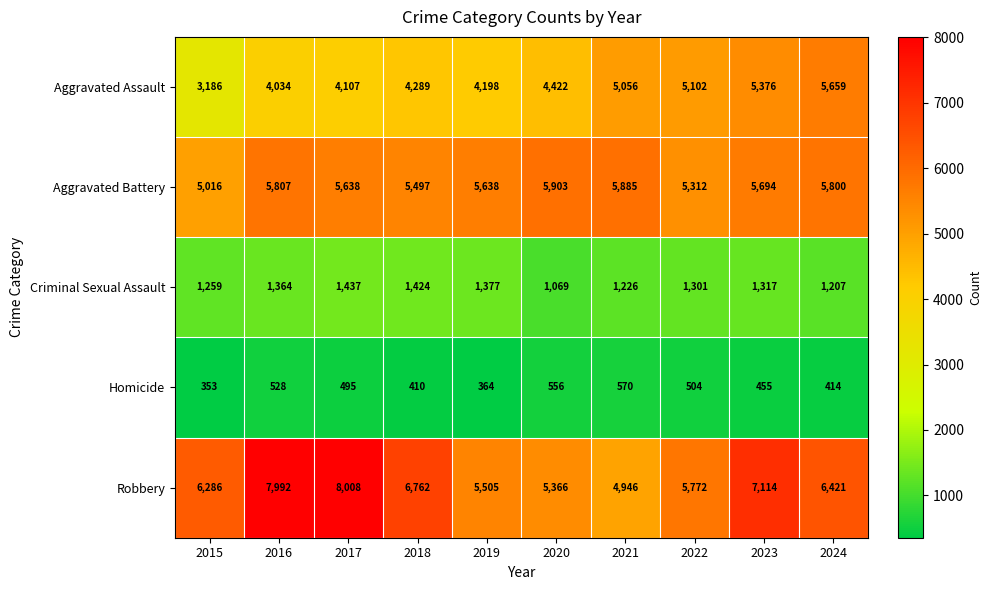

At 2016, list the series in order from largest to smallest.

Robbery, Aggravated Battery, Aggravated Assault, Criminal Sexual Assault, Homicide